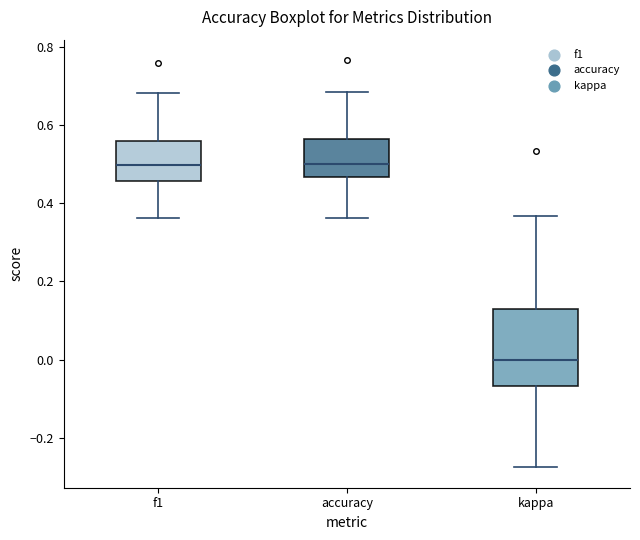

Reading left to right, transcribe this box plot: for each box, give where its median line is, the range the box spans, and where its two whiskers end, as read against the y-axis. The values are not printed on the chart, so give them approximately, as read against the axis.

f1: median 0.50, box 0.46 to 0.56, whiskers 0.36 to 0.68
accuracy: median 0.50, box 0.46 to 0.56, whiskers 0.36 to 0.68
kappa: median 0.00, box -0.06 to 0.12, whiskers -0.28 to 0.36